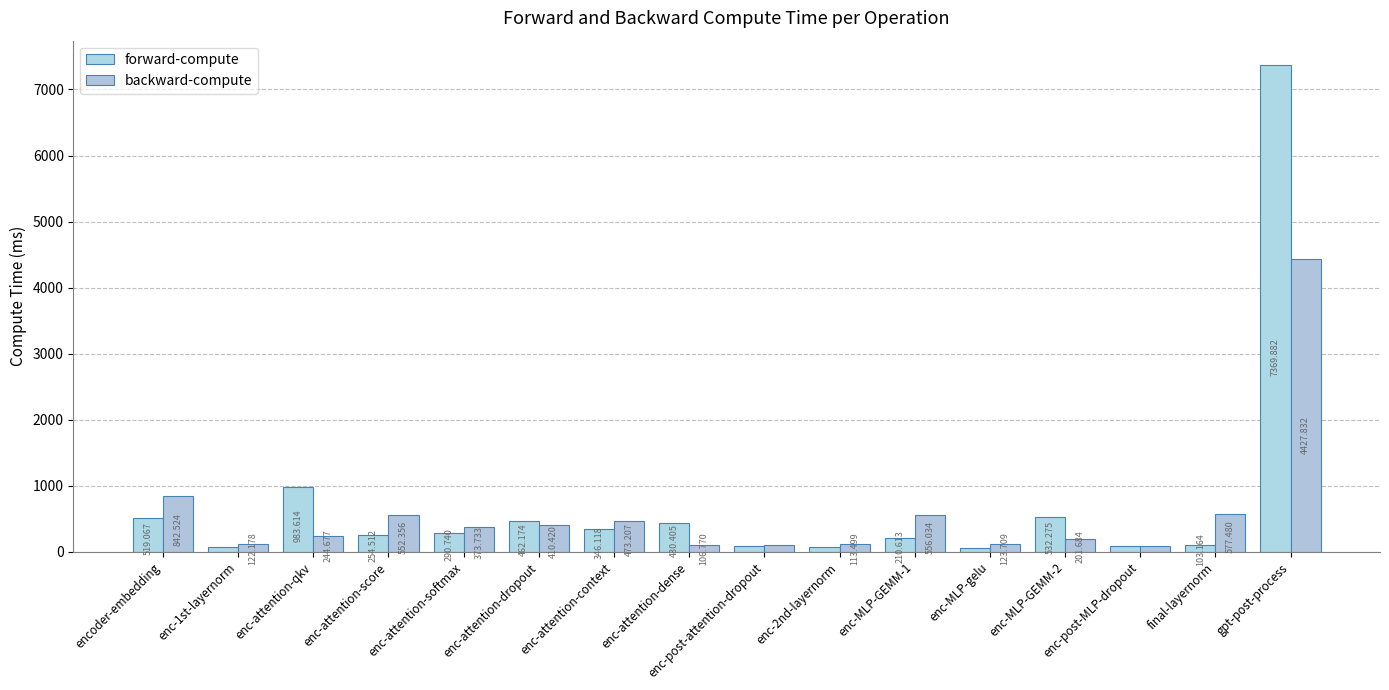

Reading right to left, what are all the values shown in this chart?

forward-compute: 7369.9	103.2	95.8	532.3	56.0	210.6	70.5	95.8	430.4	346.1	462.2	290.7	254.5	983.6	69.0	519.1
backward-compute: 4427.8	577.5	87.6	201.7	123.7	556.0	113.5	97.5	106.8	473.2	410.4	373.7	552.4	244.7	122.2	842.5